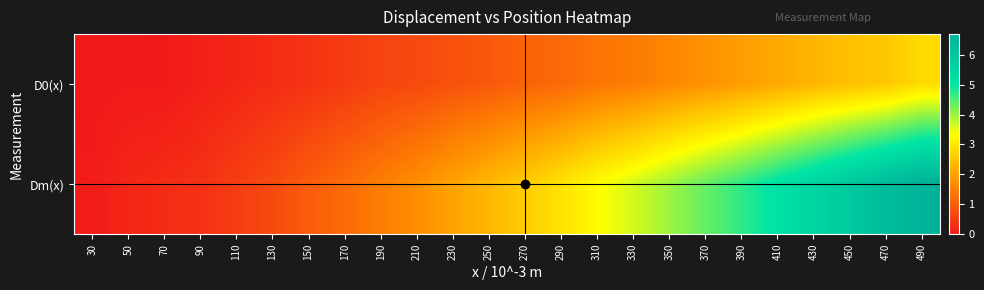

List the series in order of their peak value, highest first.

Dm(x), D0(x)